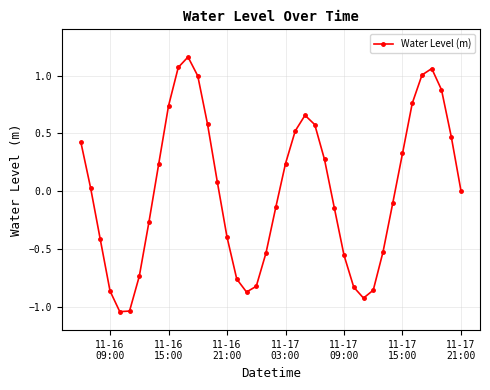

How many categories are shown in the chart?

40